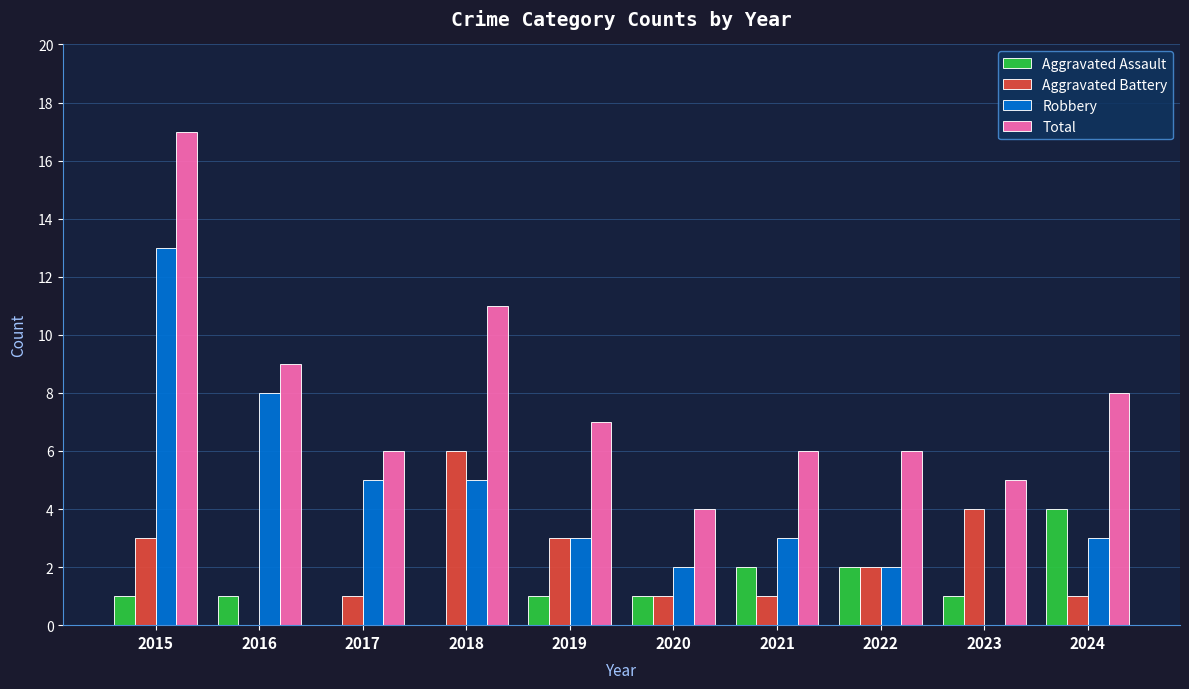

Which series changed the most between 2017 and 2024?

Aggravated Assault